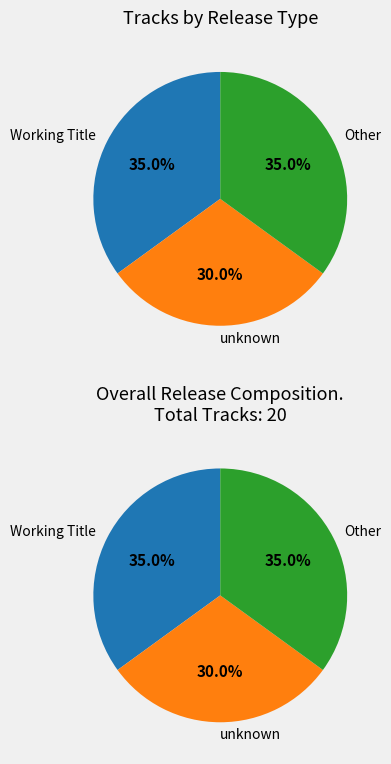

To the nearest percent, what is the difference between the largest and smallest slice percentages?

5%